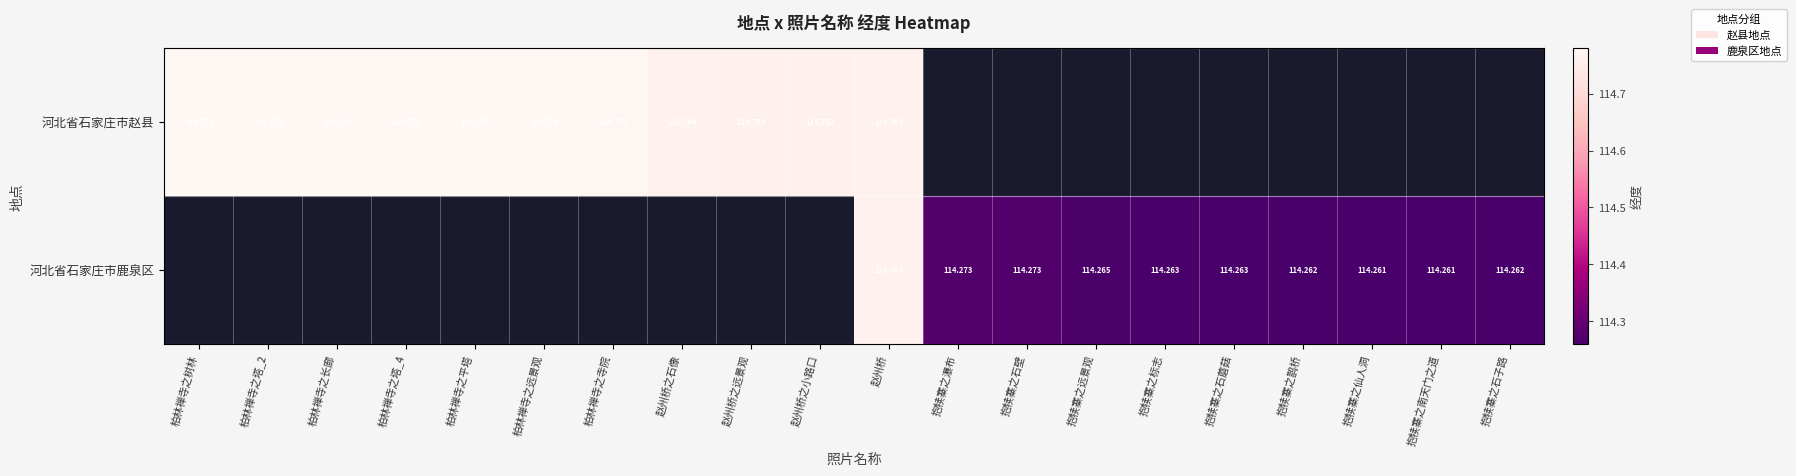

True or false: 河北省石家庄市鹿泉区 has a value of 114.3 at 抱犊寨之鹊桥.

True